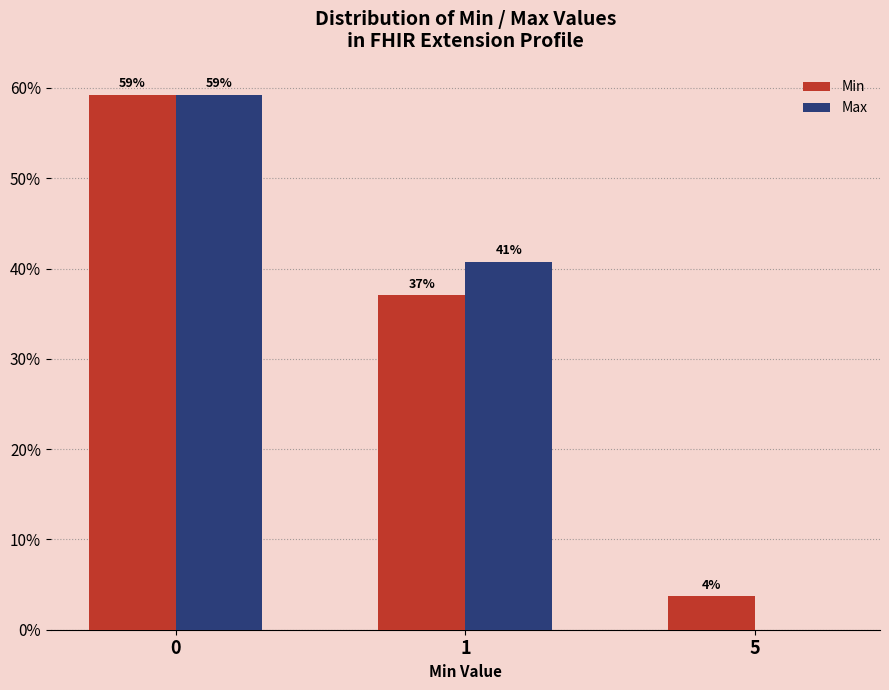

What value does the Min series have at 1?

37.0